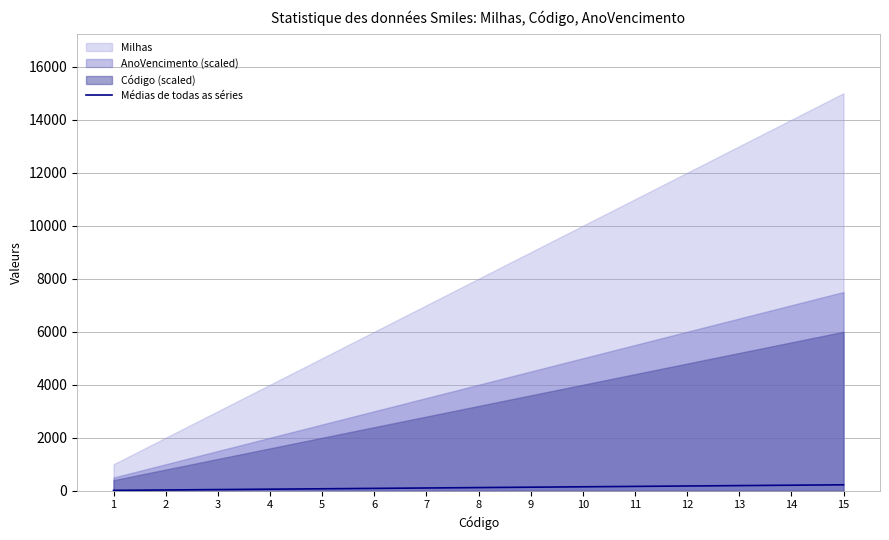

Approximately how many times larger is the value at 3 compared to 9?

0.3